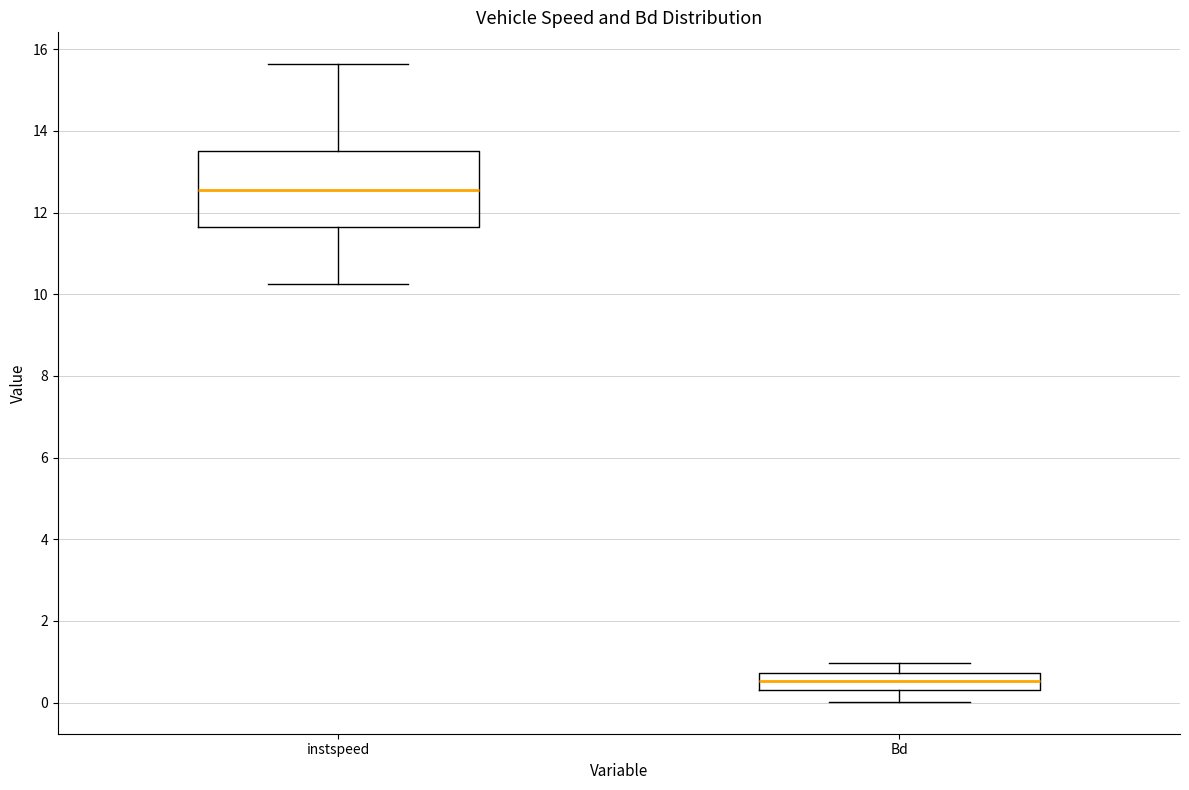

Reading left to right, read every box against the y-axis: the position of its median line, the range the box covers, and the ends of its whiskers. The values are not printed on the chart, so give them approximately, as read against the axis.

instspeed: median 12.6, box 11.6 to 13.4, whiskers 10.2 to 15.6
Bd: median 0.6, box 0.4 to 0.8, whiskers 0.0 to 1.0